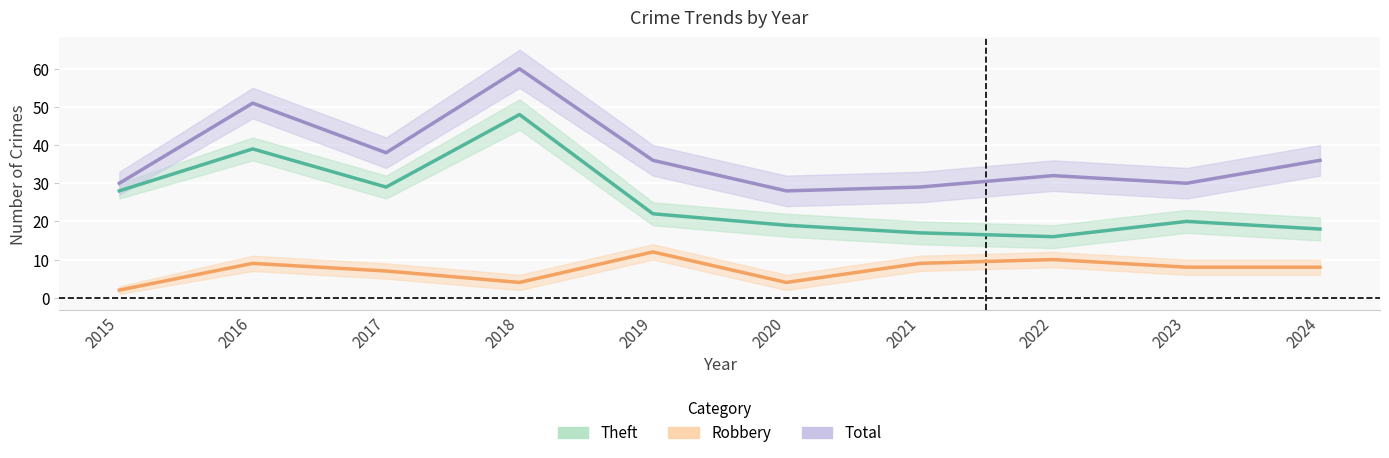

True or false: Theft has a value of 21 at 2016.

False